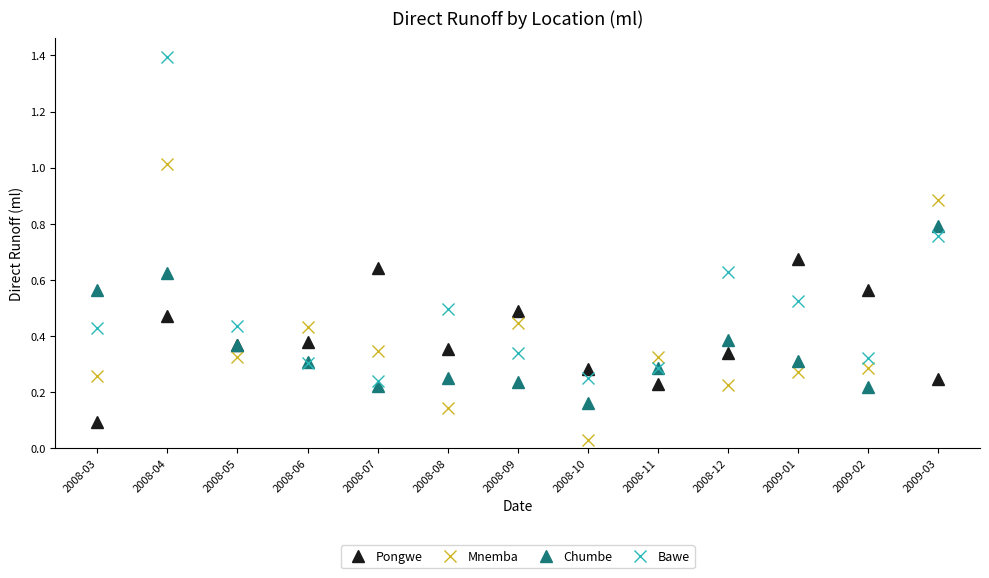

Which category has the lowest value in the Pongwe series?

2008-03